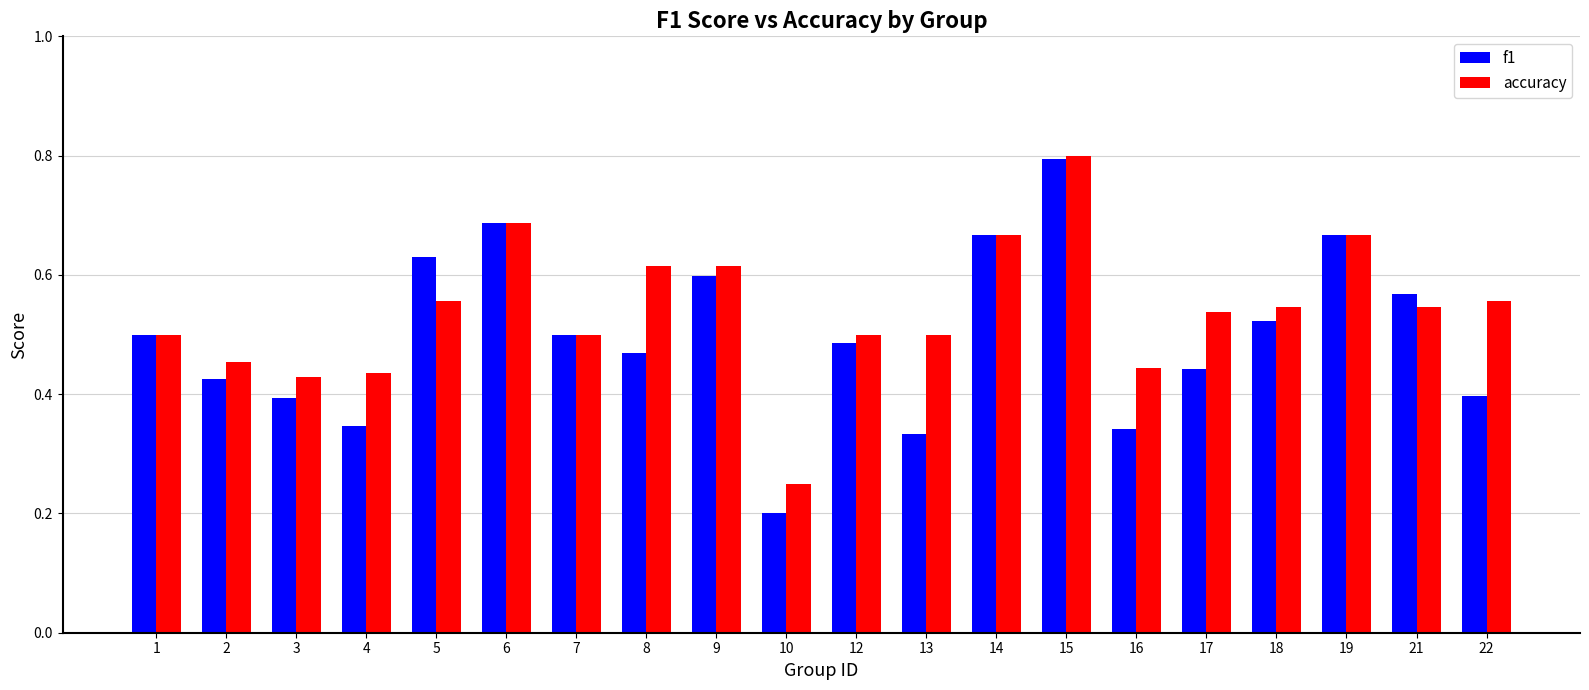

What is the sum of all f1 values?

10.0